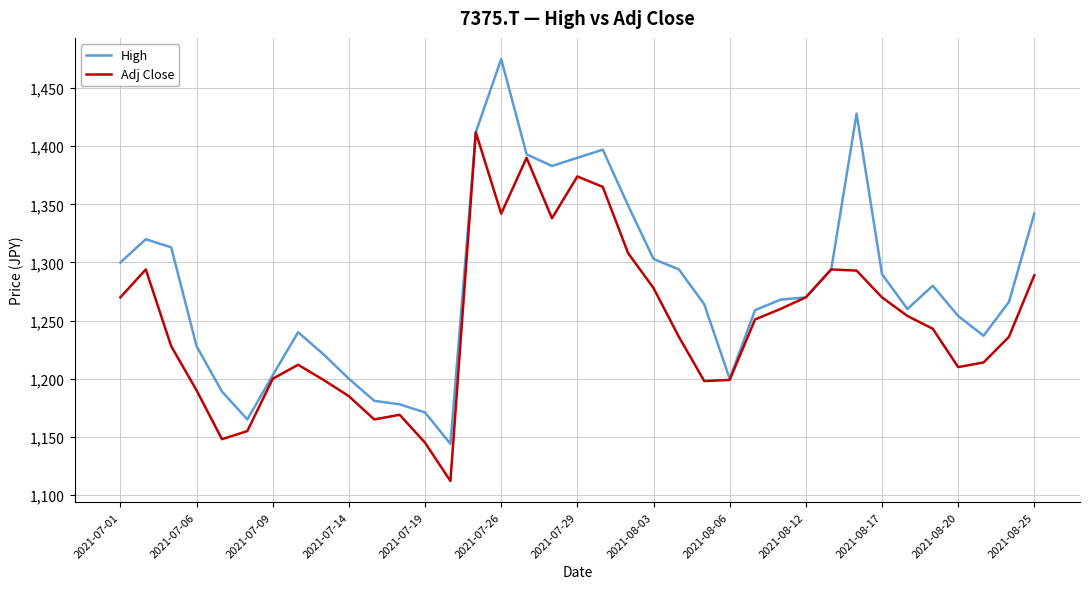

Count the number of categories in the chart.

37